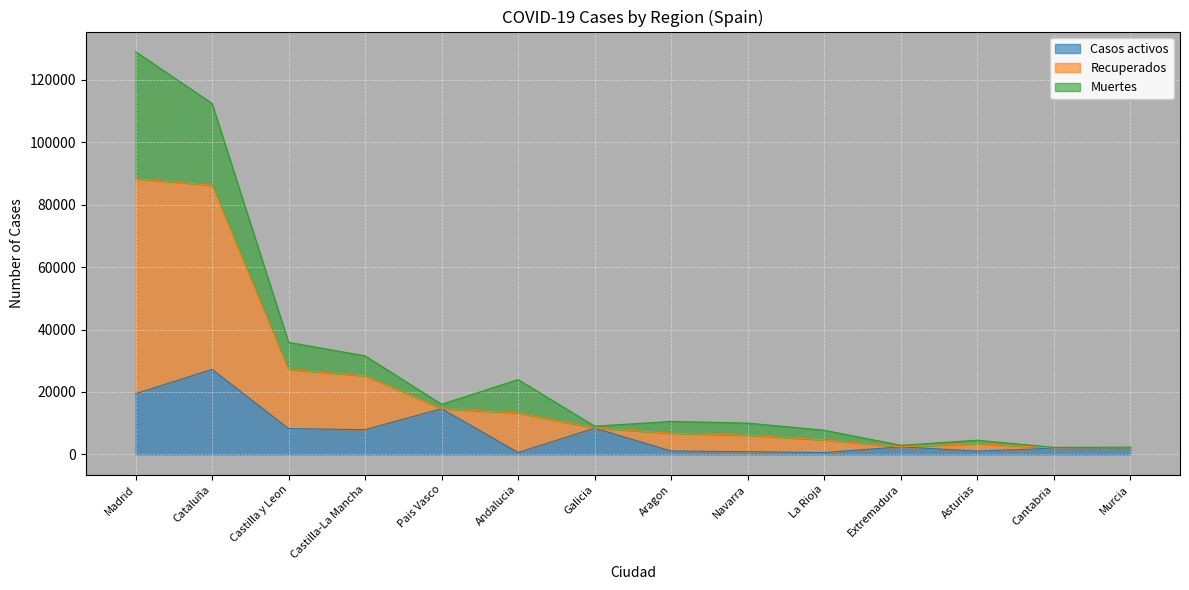

What is the average value of the Casos activos series?

6906